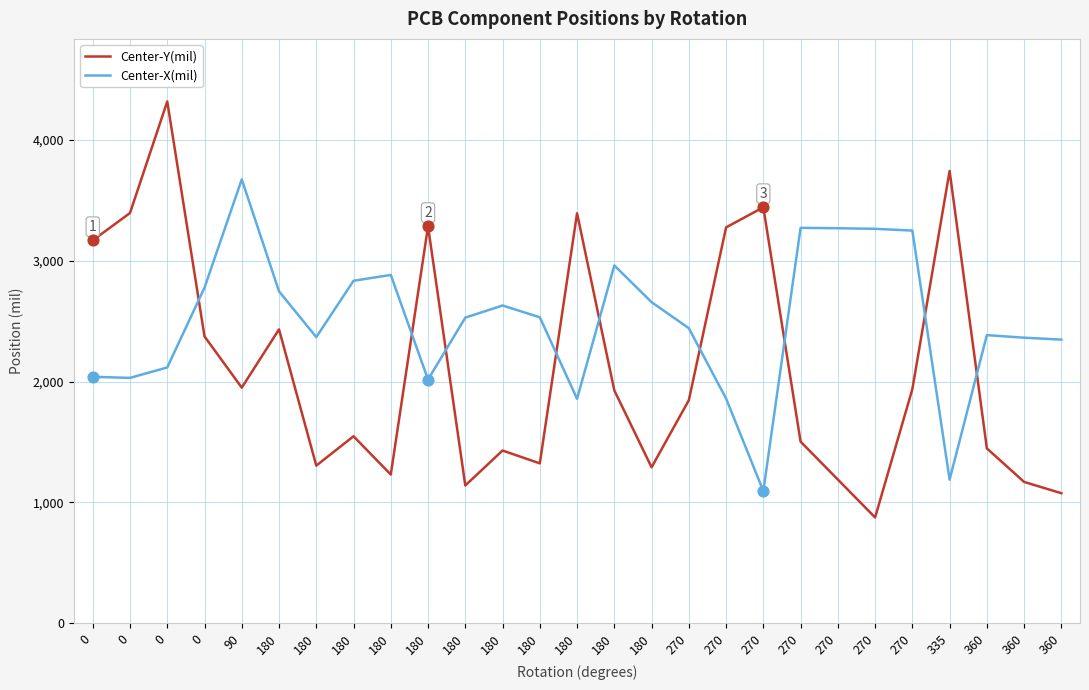

What are all the series names shown in the legend?

Center-Y(mil), Center-X(mil)